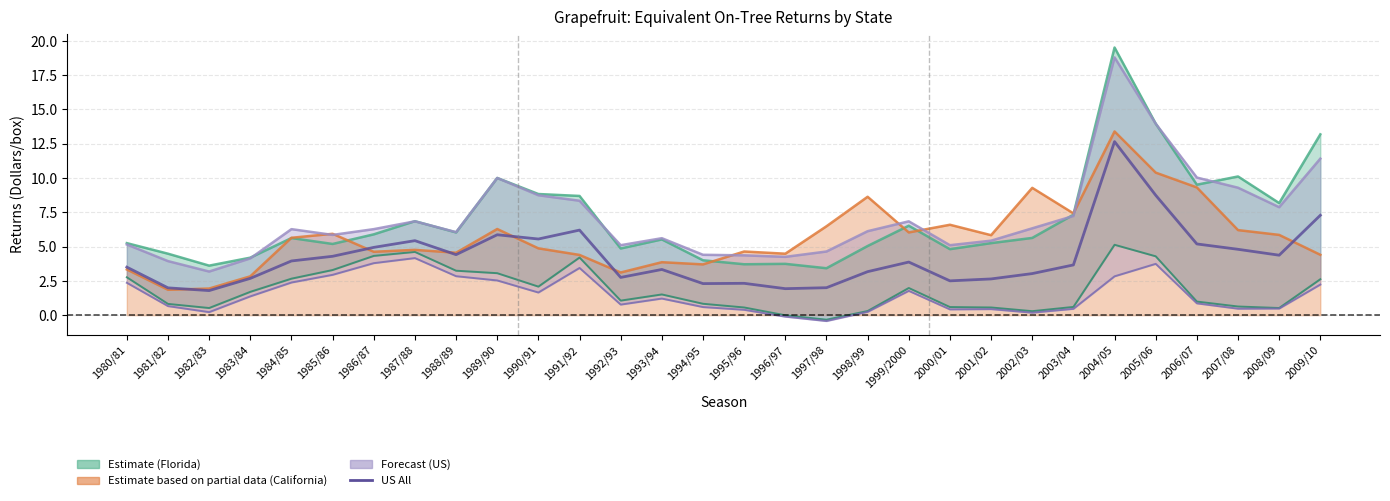

What is the label of the 25th point from the left?

2004/05